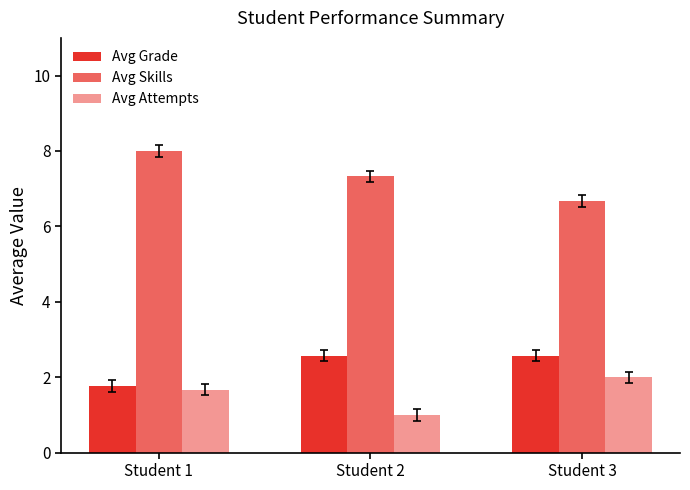

What is the sum of all Avg Skills values?

22.0